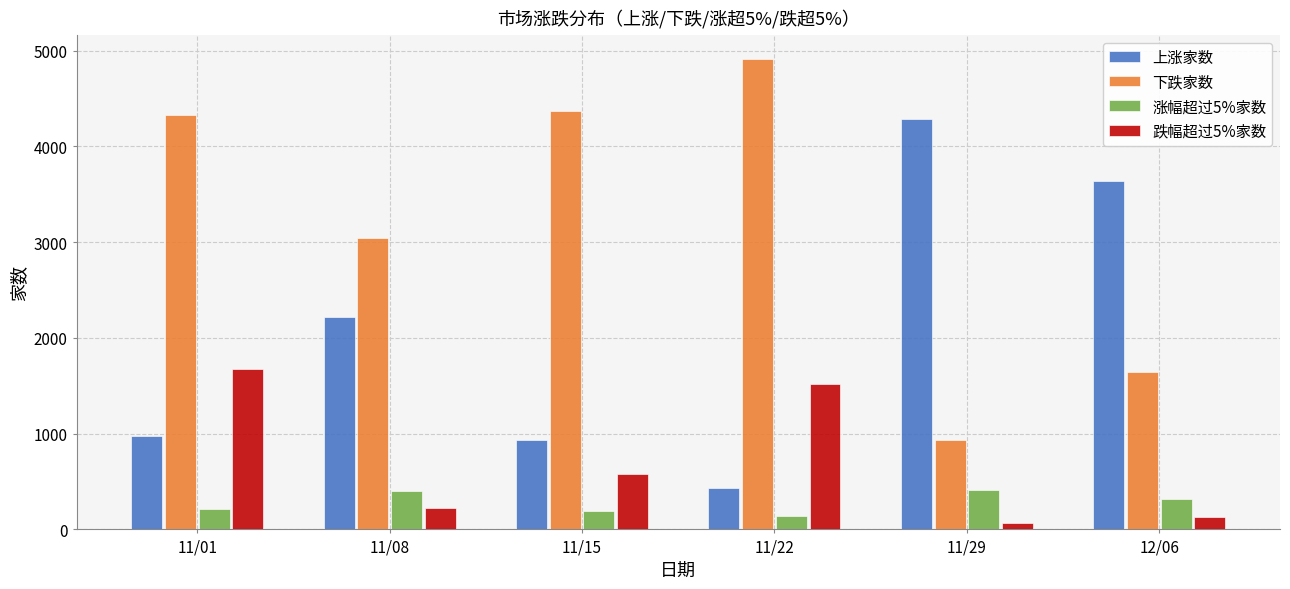

Are the bars grouped side by side (vs. stacked)?

Yes